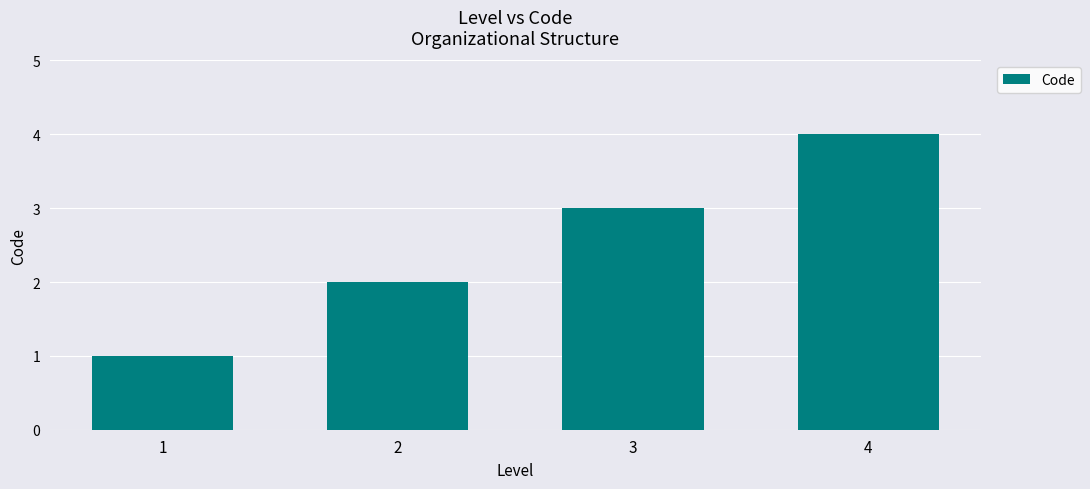

List the labels in order of value, largest first.

4, 3, 2, 1